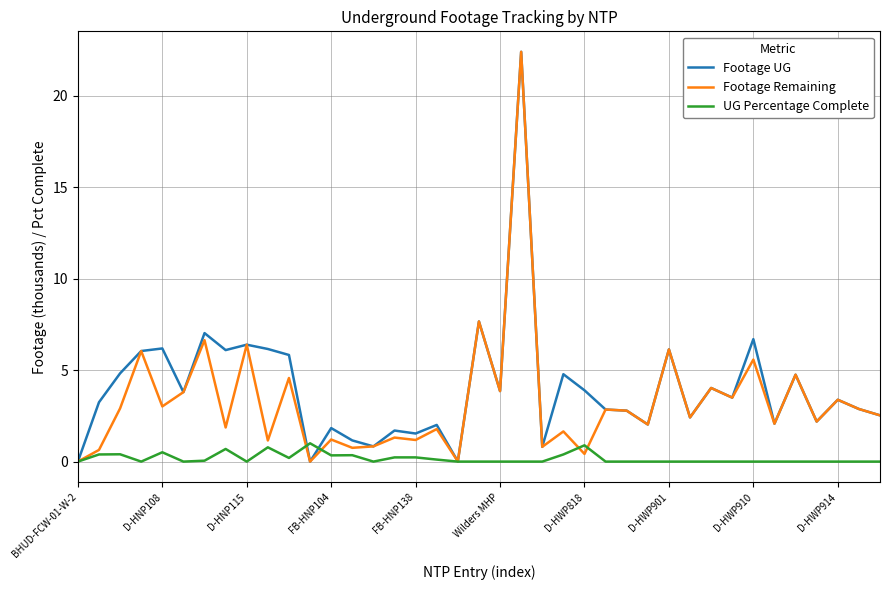

What is the highest value of the UG Percentage Complete series?

1.0